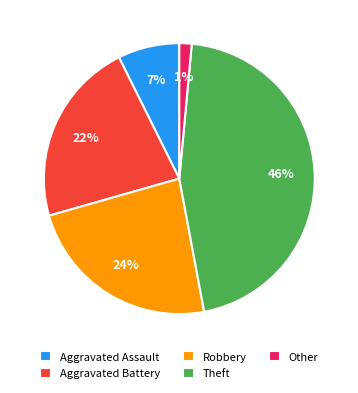

The Other slice represents 1% of the pie. True or false?

True